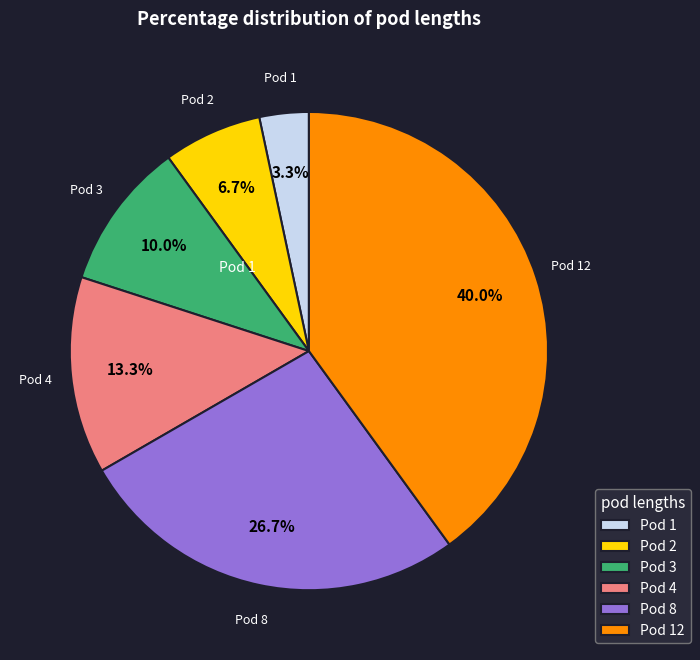

To the nearest percent, what is the difference between the largest and smallest slice percentages?

37%